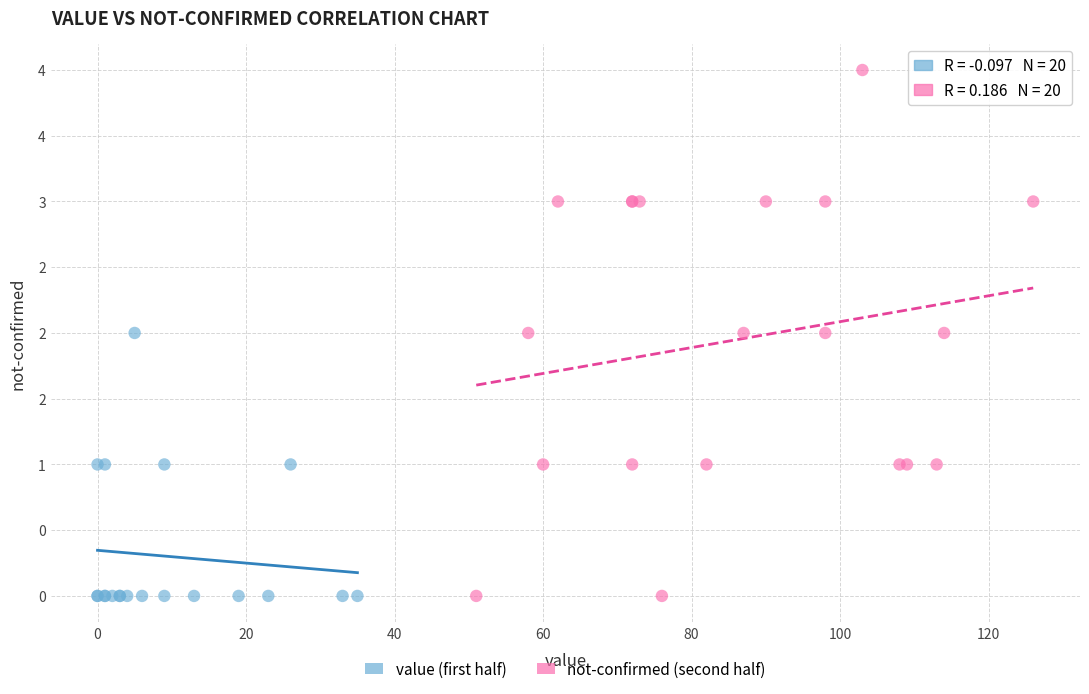

What are all the series names shown in the legend?

value (first half), not-confirmed (second half)